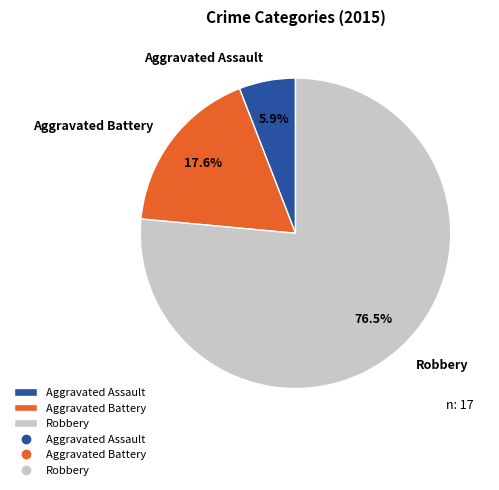

Do Robbery and Aggravated Assault together represent more than half of the pie?

Yes